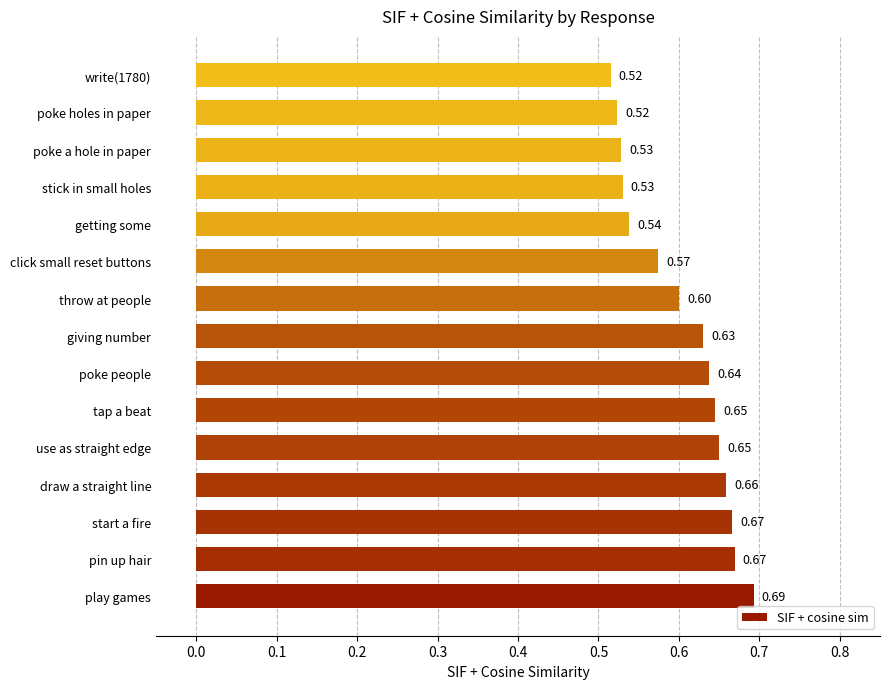

At which category does the chart reach its peak across all series?

play games